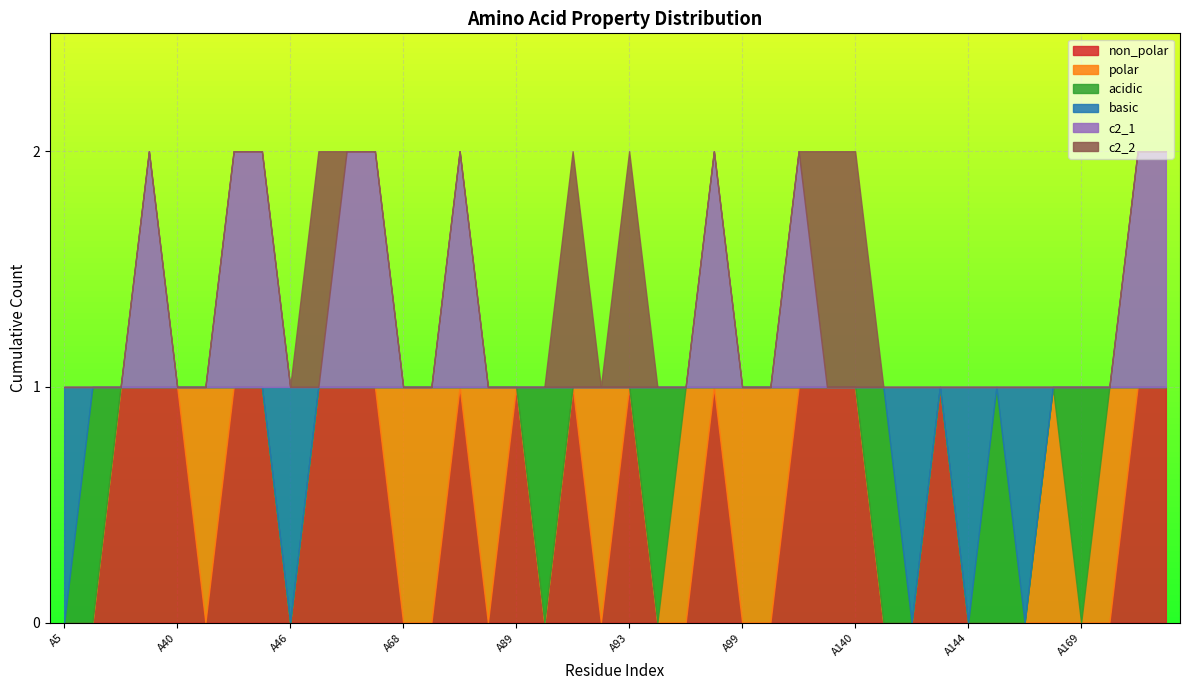

Which series has the largest range (max minus min)?

non_polar